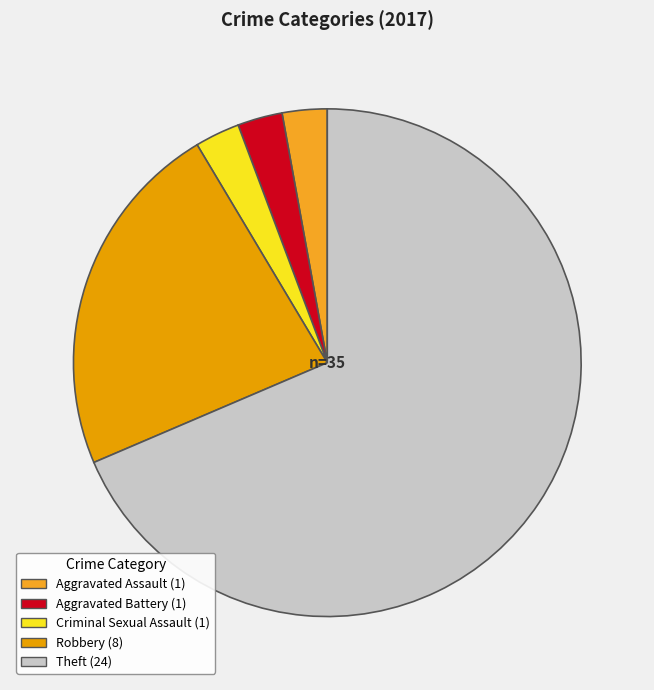

What is the majority slice?

Theft